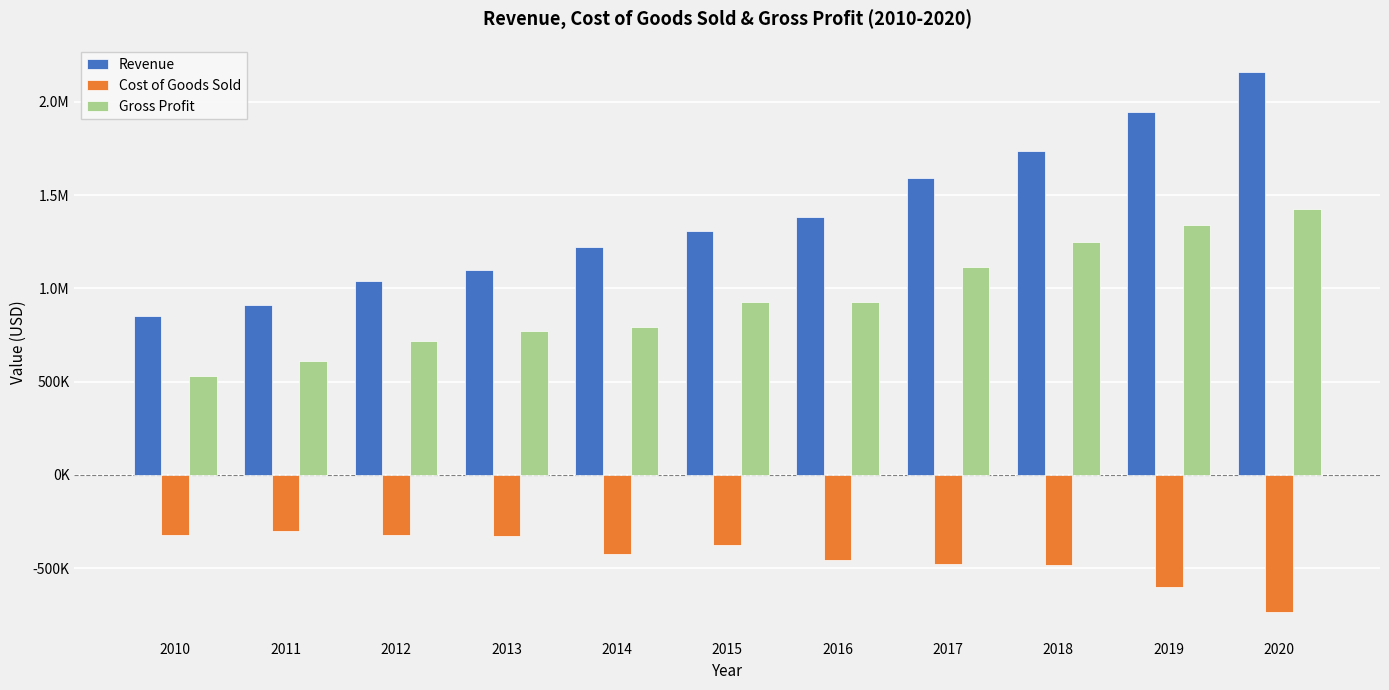

Does the chart contain stacked bars?

No